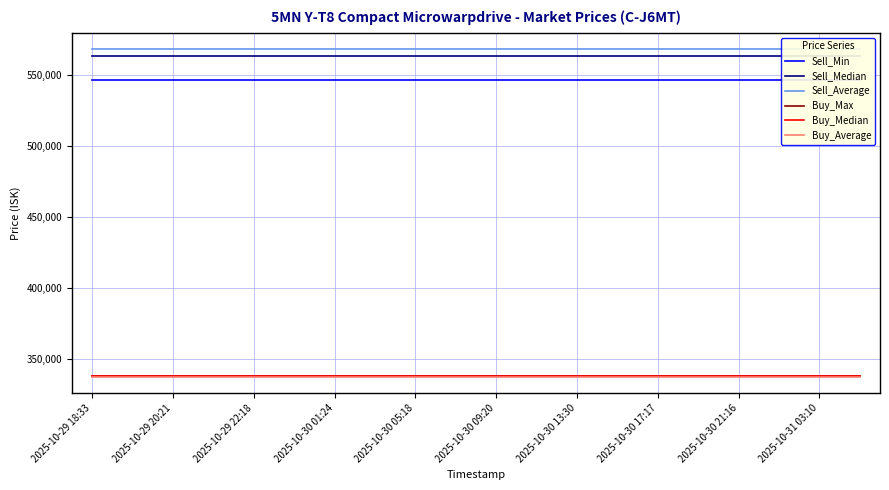

What is the lowest value of the Buy_Average series?

337883.6